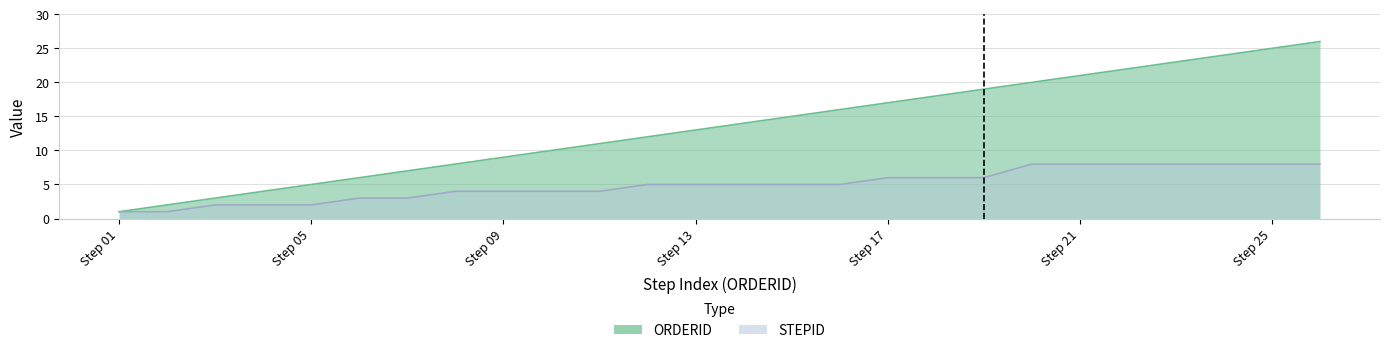

True or false: STEPID and ORDERID cross at least once.

False